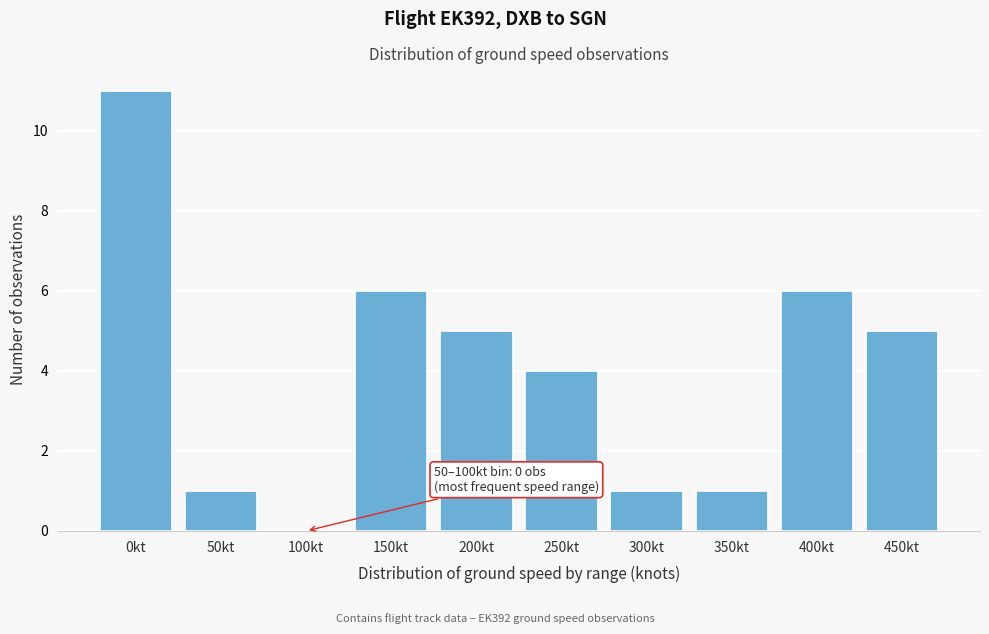

Reading left to right, transcribe all the data shown in this chart.

0kt=11	50kt=1	100kt=0	150kt=6	200kt=5	250kt=4	300kt=1	350kt=1	400kt=6	450kt=5